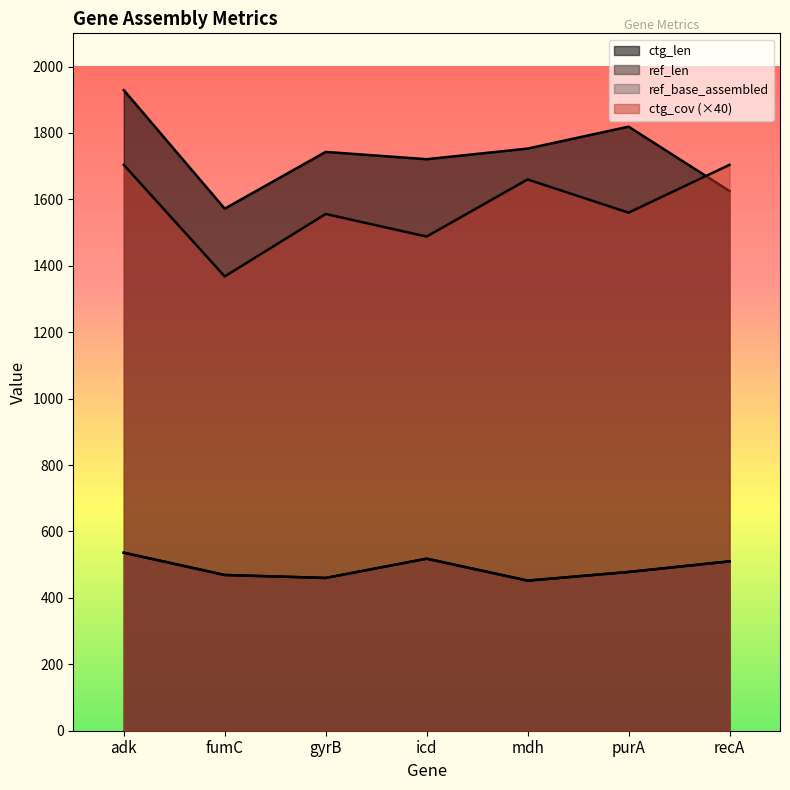

What is the label of the 5th point from the left?

mdh